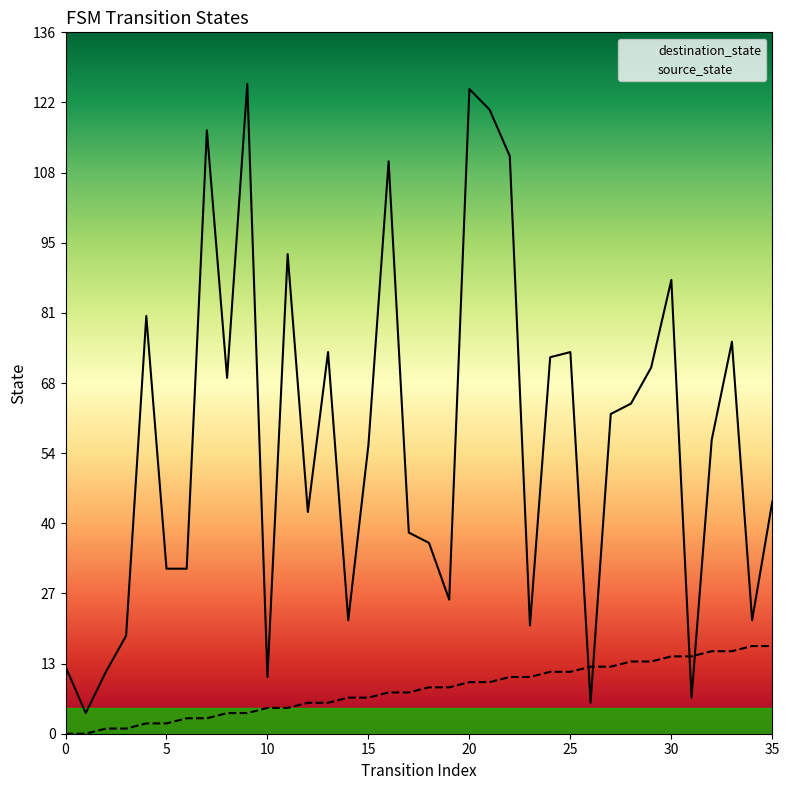

Which series contains the highest Y value?

destination_state